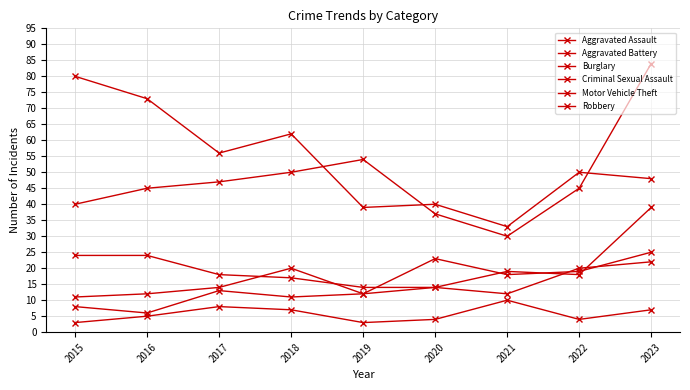

True or false: Robbery and Motor Vehicle Theft cross at least once.

False